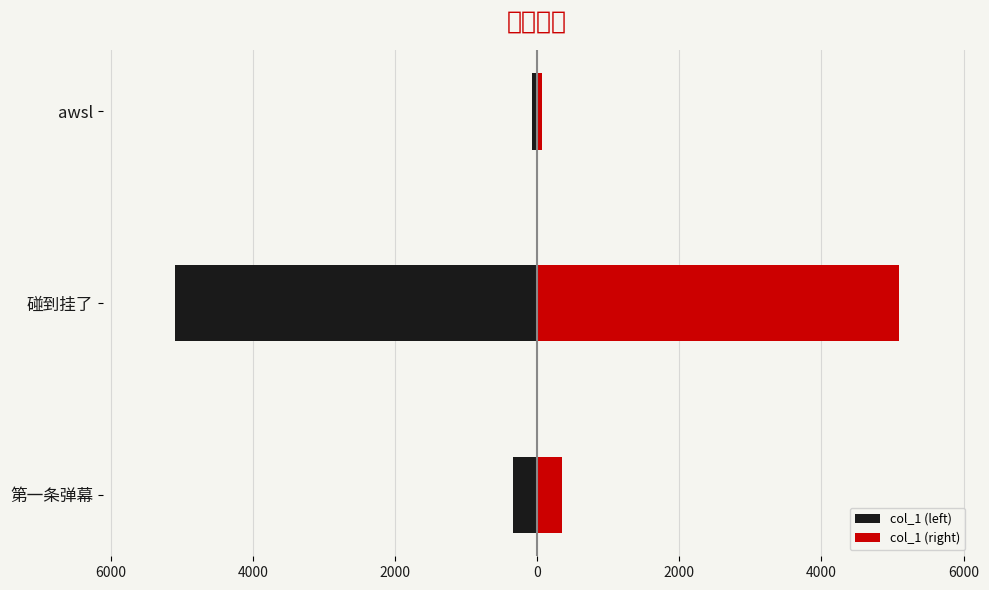

Rank the series by their average value, from lowest to highest.

col_1 (left), col_1 (right)